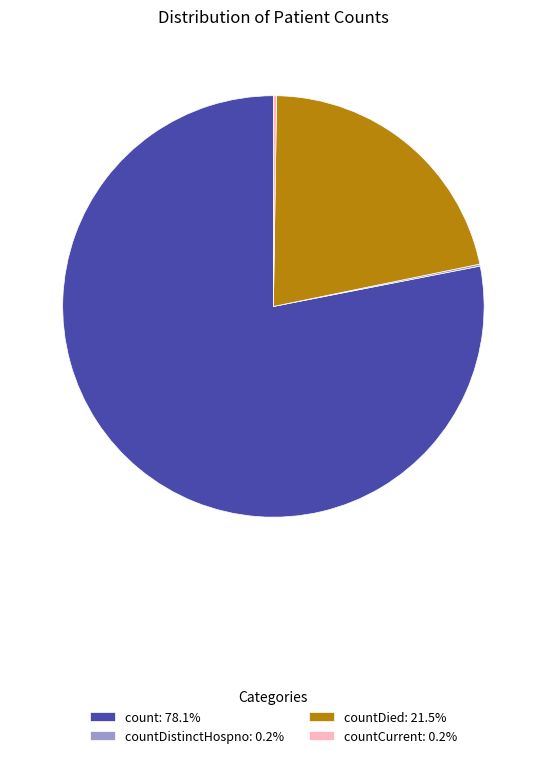

Does any single category account for the majority?

Yes